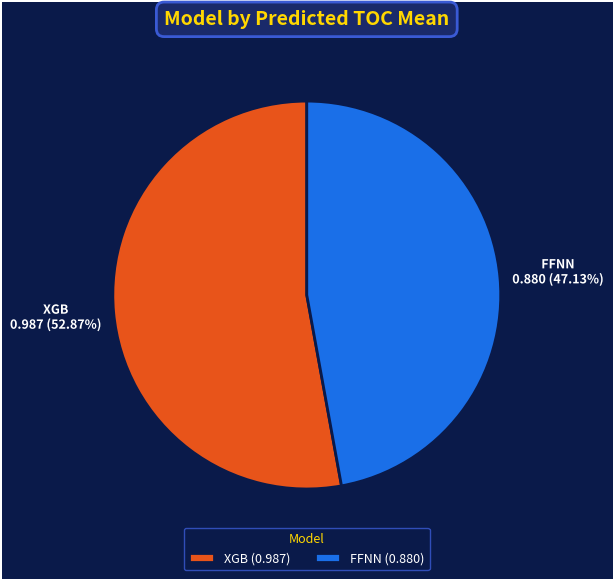

Is FFNN (0.880) the majority of the pie?

No